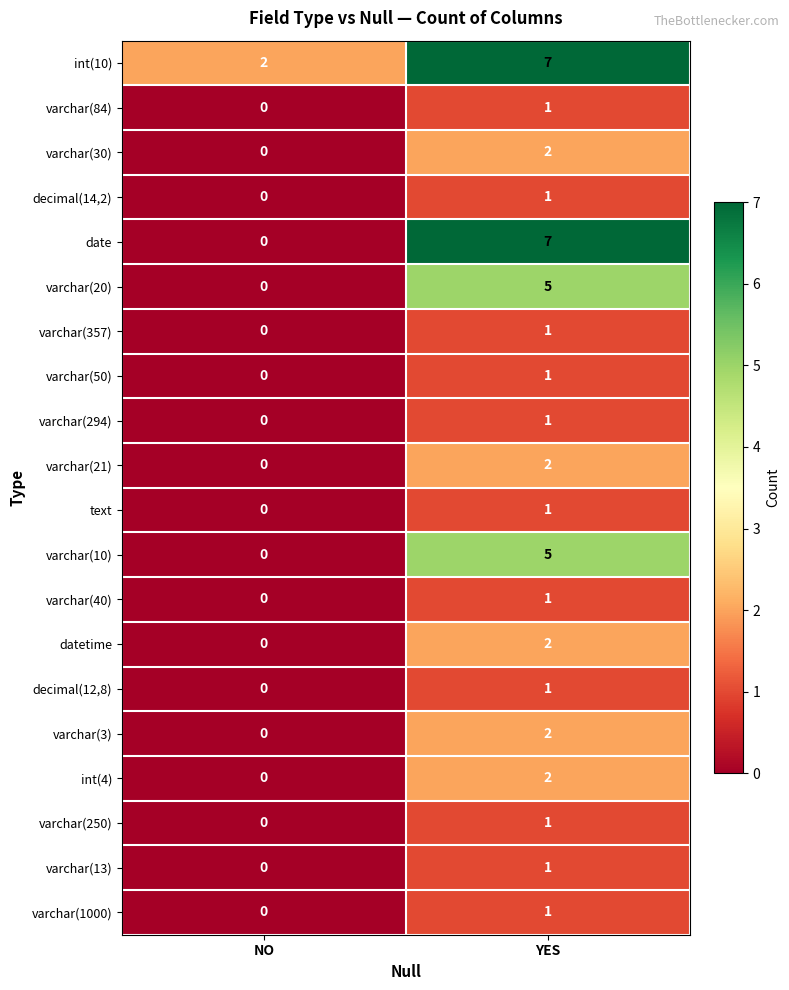

What is the difference between the highest and lowest values at NO?

2